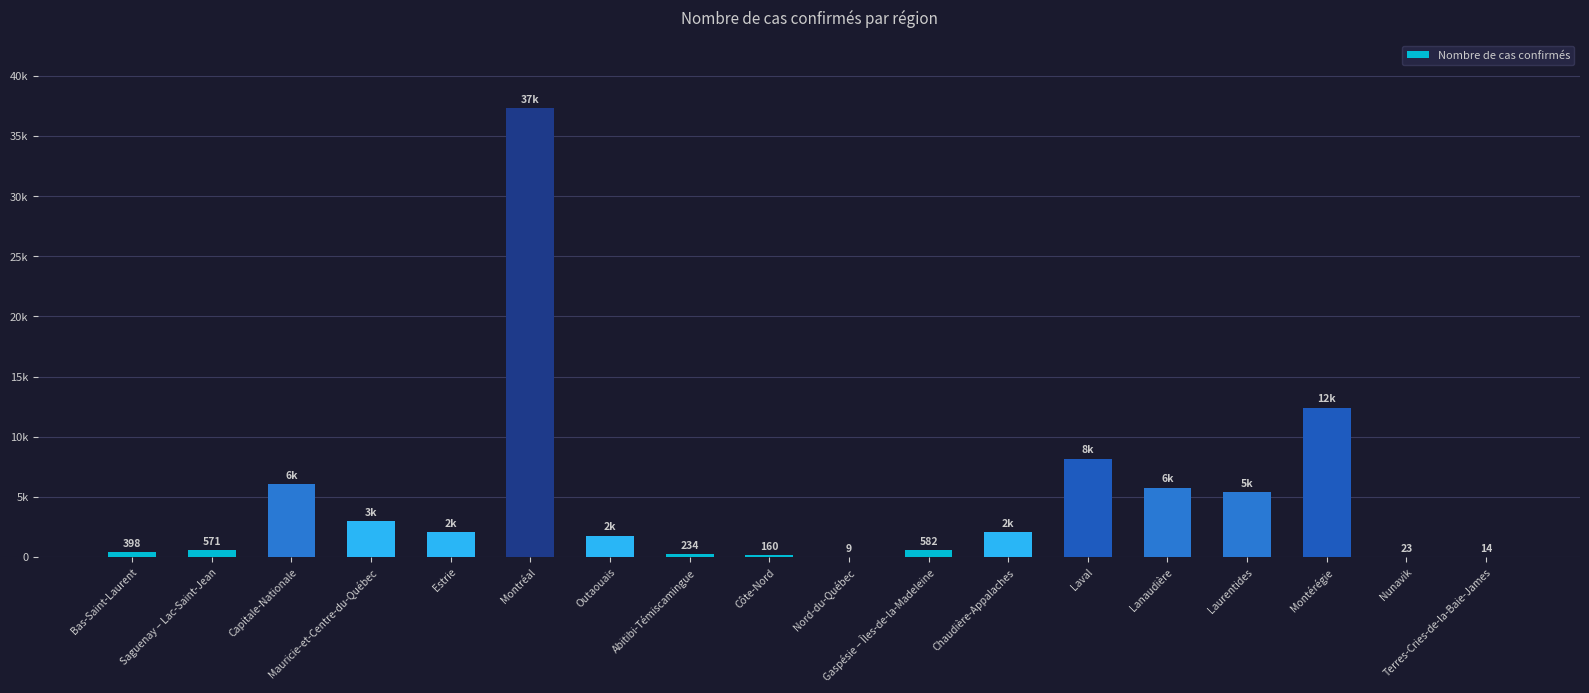

Which category has the lowest value across all series?

Nord-du-Québec